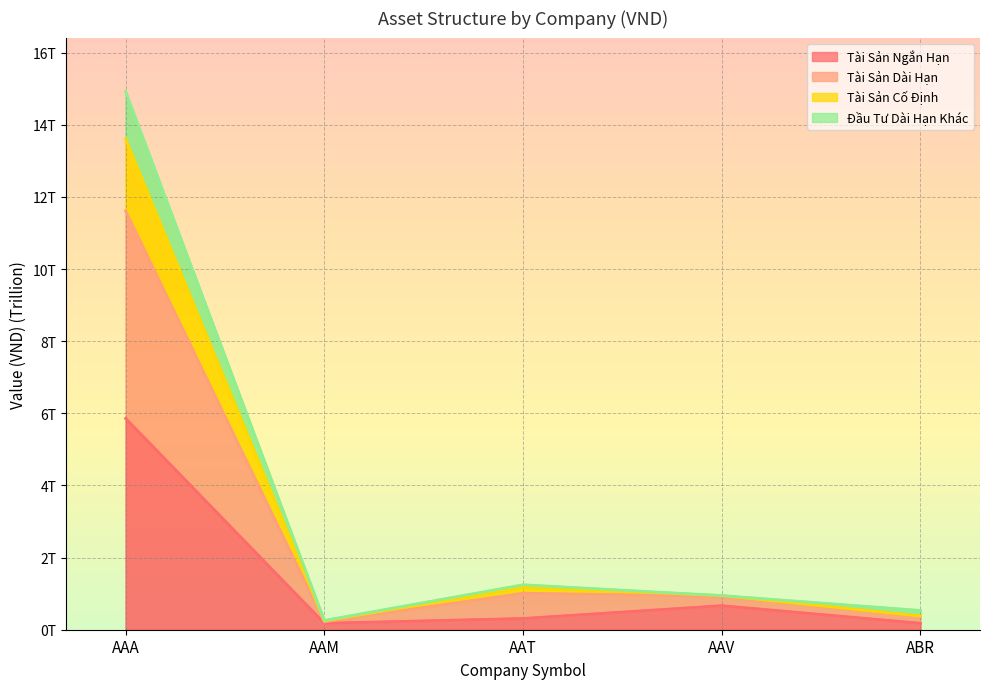

Which has a higher value, AAV or ABR?

AAV